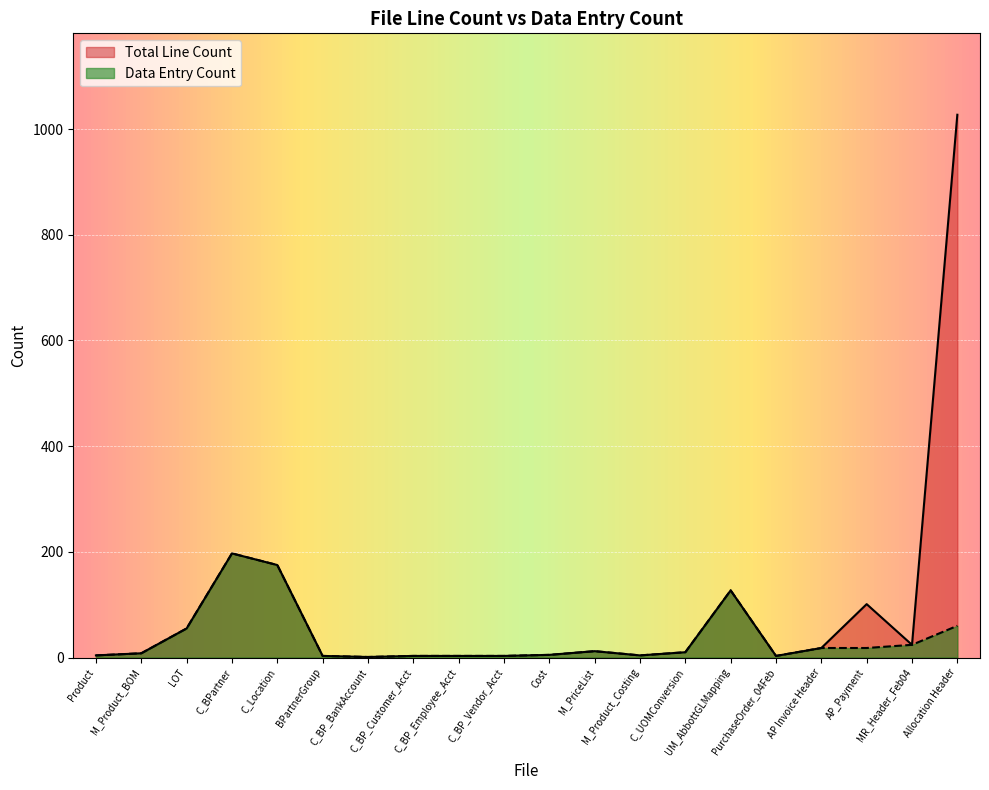

How many data points does each series have?

20